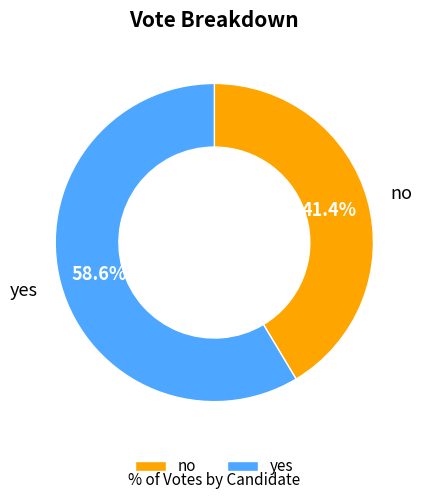

Is there a majority slice in this chart?

Yes